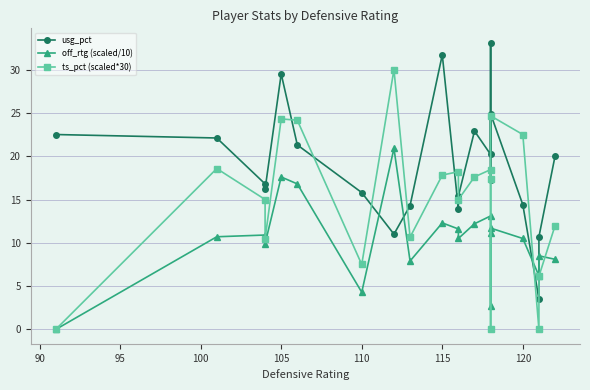

Is this an area chart (filled region under the line)?

No